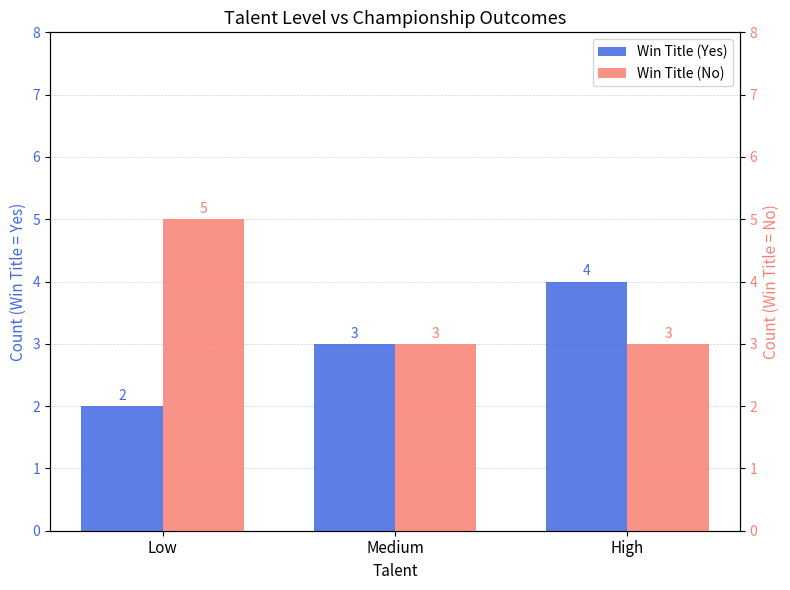

The Win Title (Yes) series shows 3 at High. True or false?

False